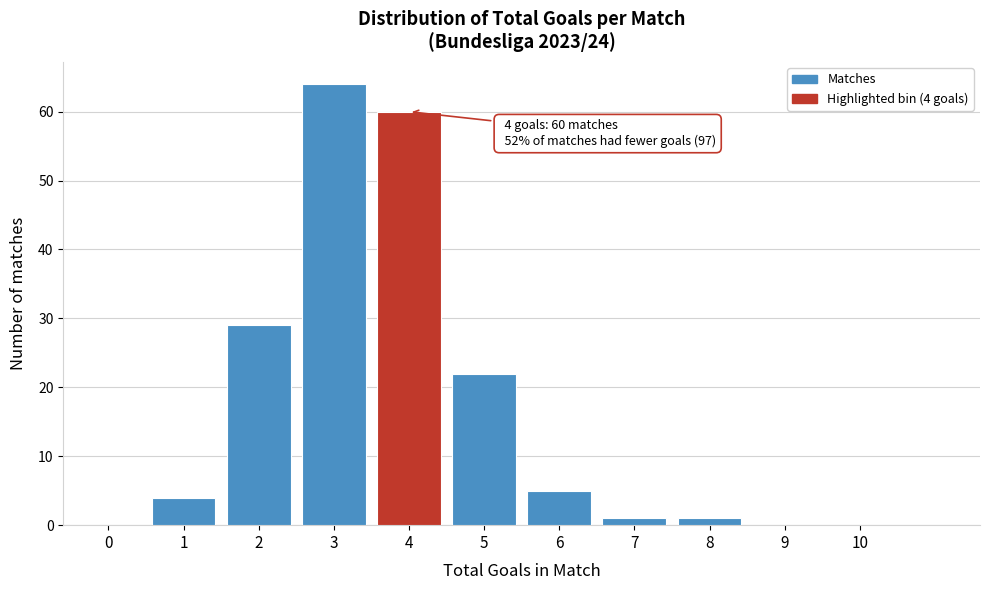

Reading left to right, transcribe all the data shown in this chart.

0=0	1=4	2=29	3=64	4=60	5=22	6=5	7=1	8=1	9=0	10=0